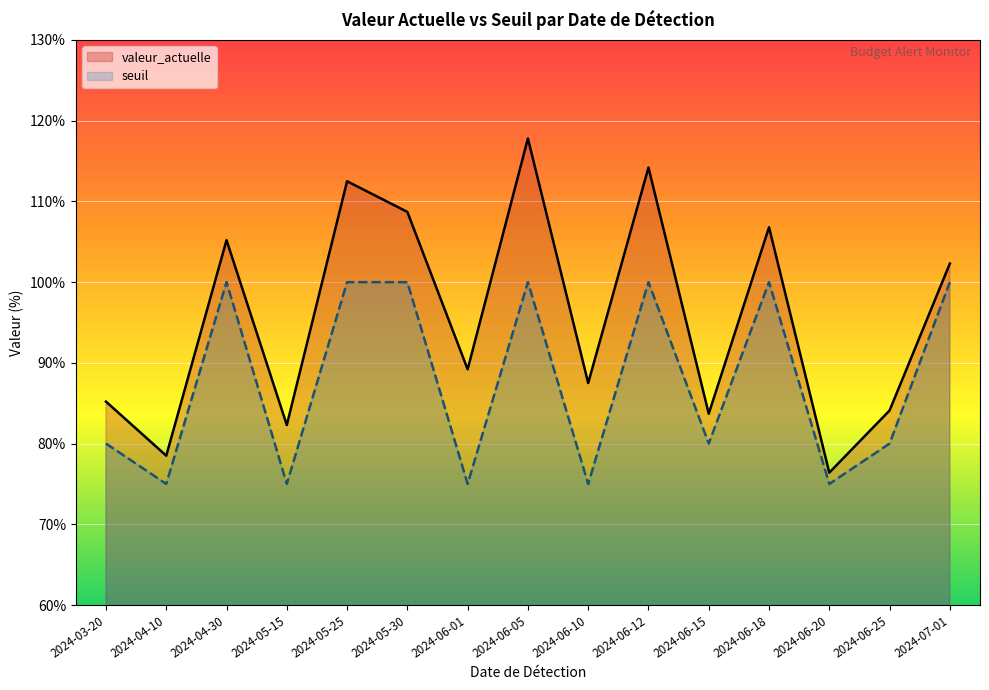

What are all the series names shown in the legend?

valeur_actuelle, seuil